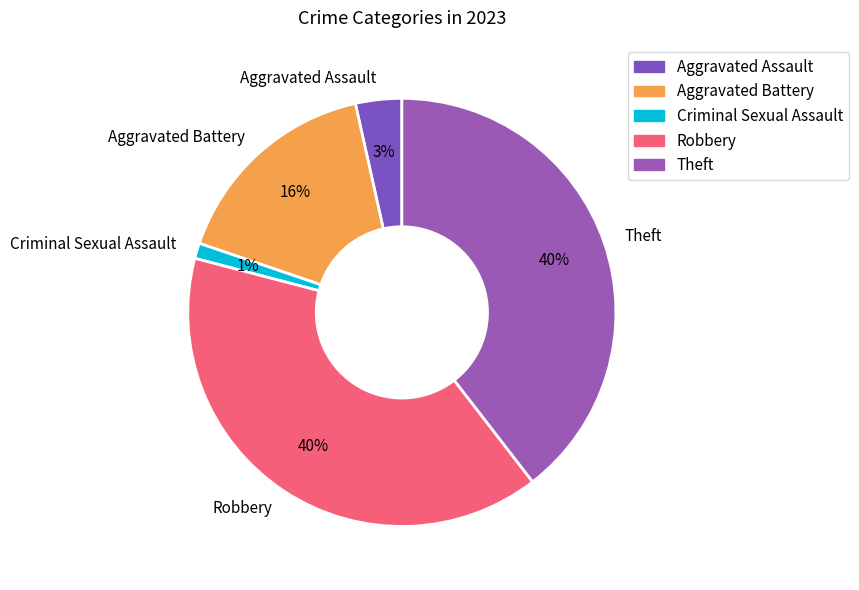

Is there any slice that represents more than half of the pie?

No